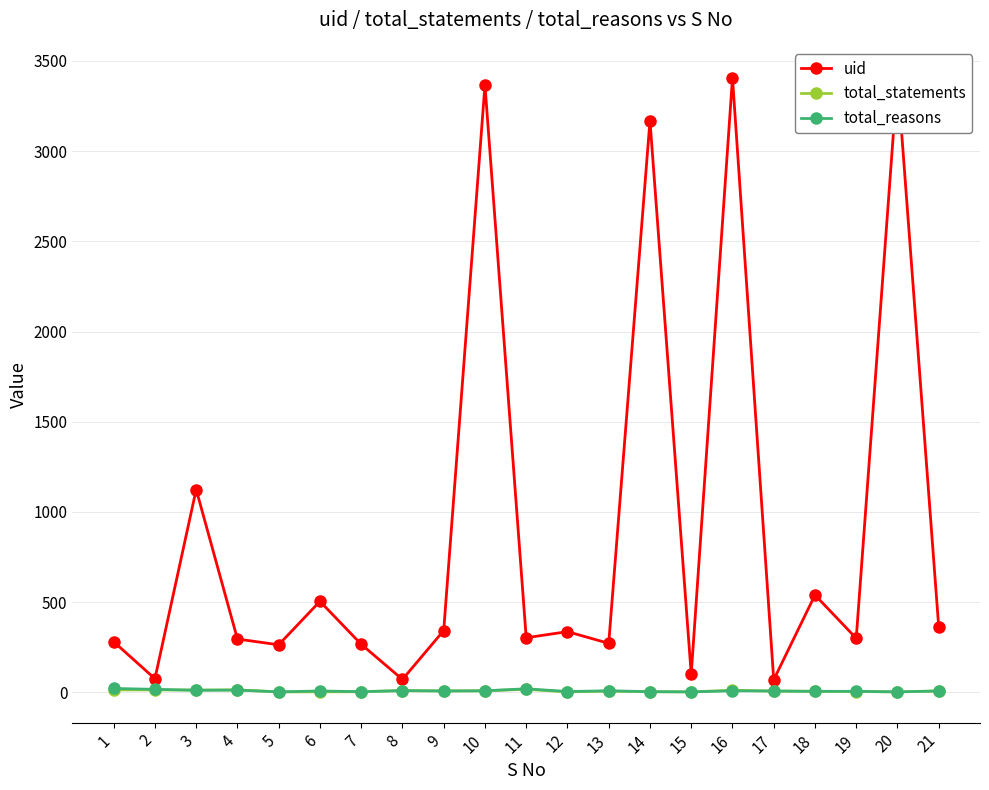

At 7, list the series in order from largest to smallest.

uid, total_statements, total_reasons